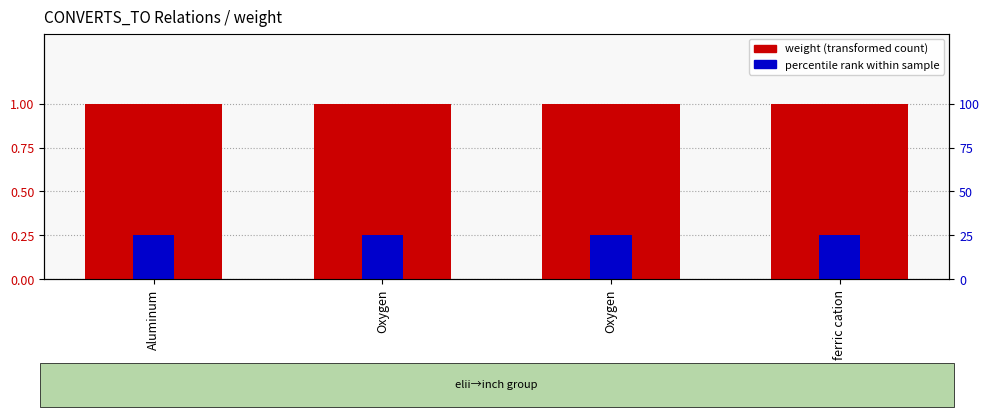

Reading right to left, what are all the values shown in this chart?

weight: 1.0	1.0	1.0	1.0
percentile rank: 0.2	0.2	0.2	0.2